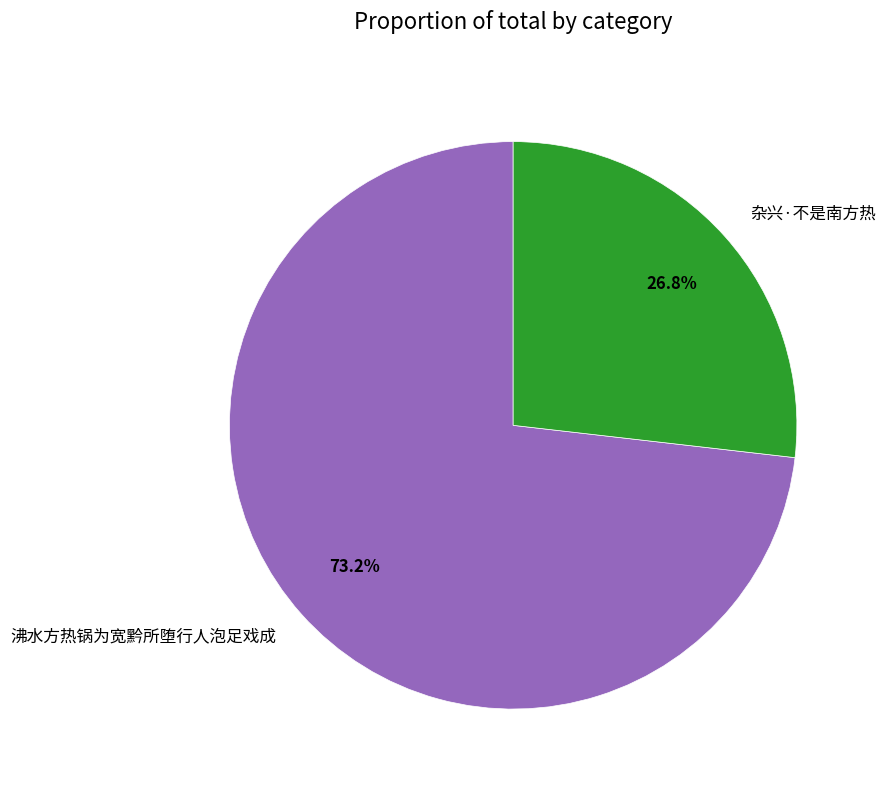

The 沸水方热锅为宽黔所堕行人泡足戏成 slice represents 68% of the pie. True or false?

False